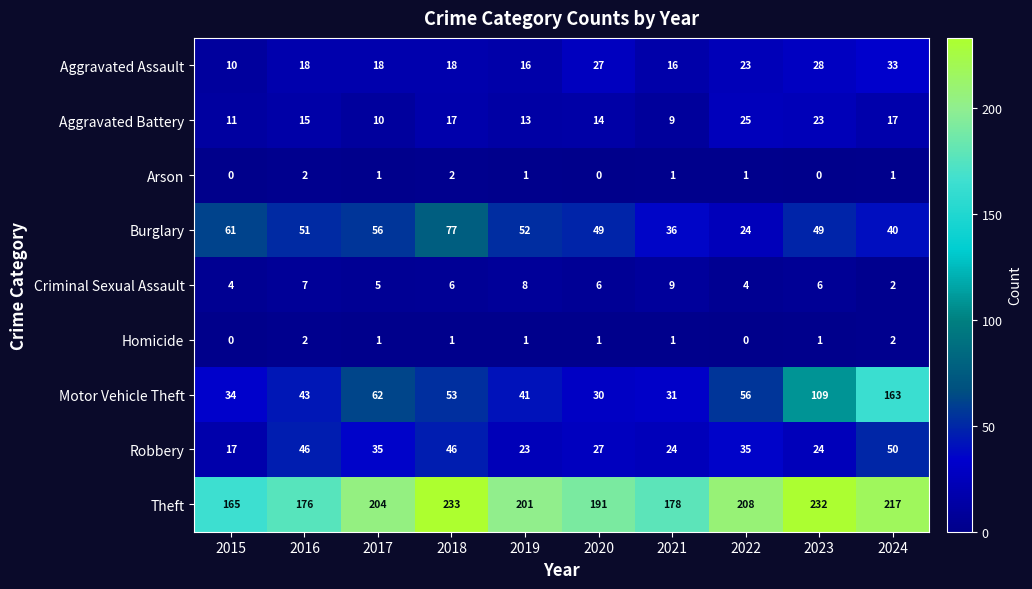

What is the approximate value of Burglary at 2022, to the nearest 10?

20